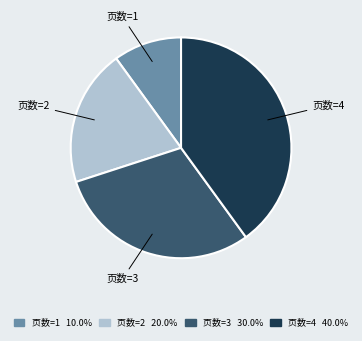

Which has a higher value, 页数=3 or 页数=2?

页数=3